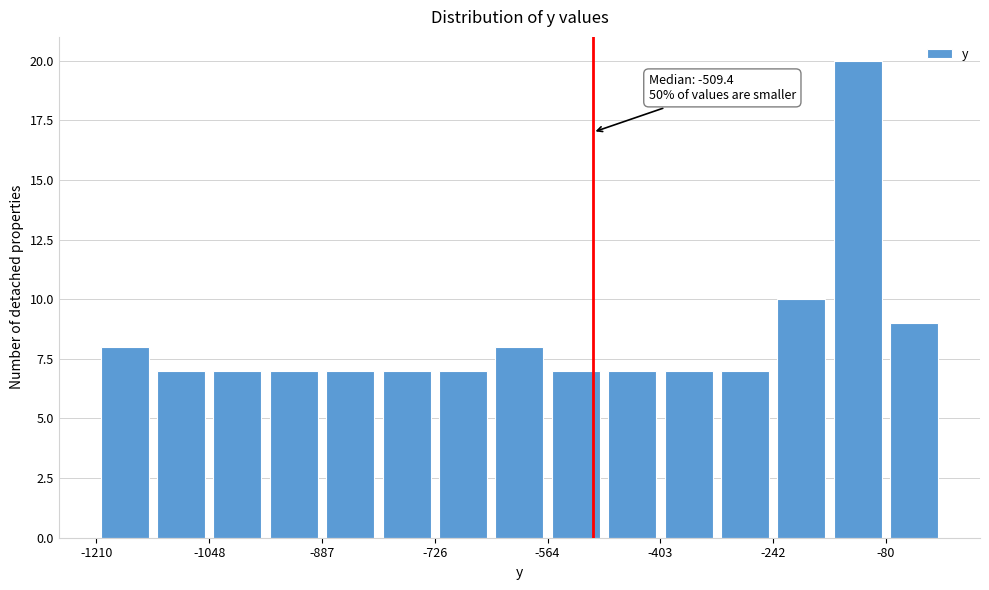

Over which range of the x-axis is the bar tallest?

-160 to -80